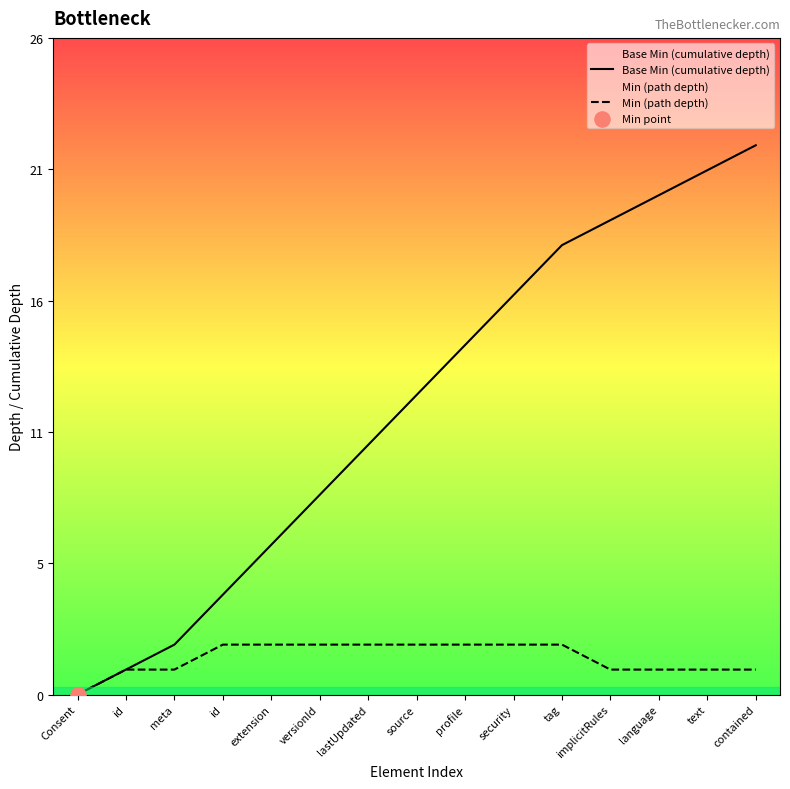

At how many categories does at least one series exceed 19?

3